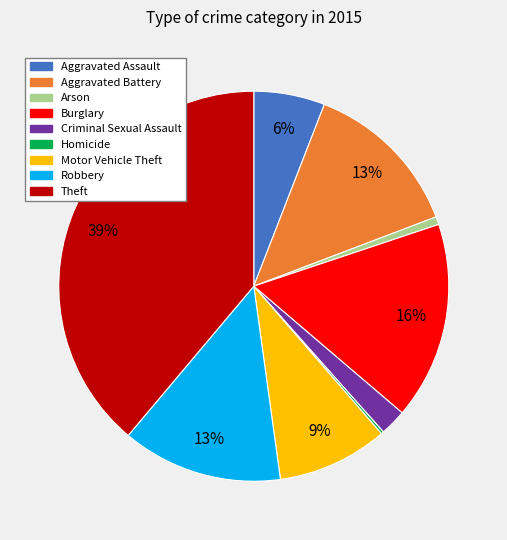

To the nearest percent, what portion does Motor Vehicle Theft represent?

9%